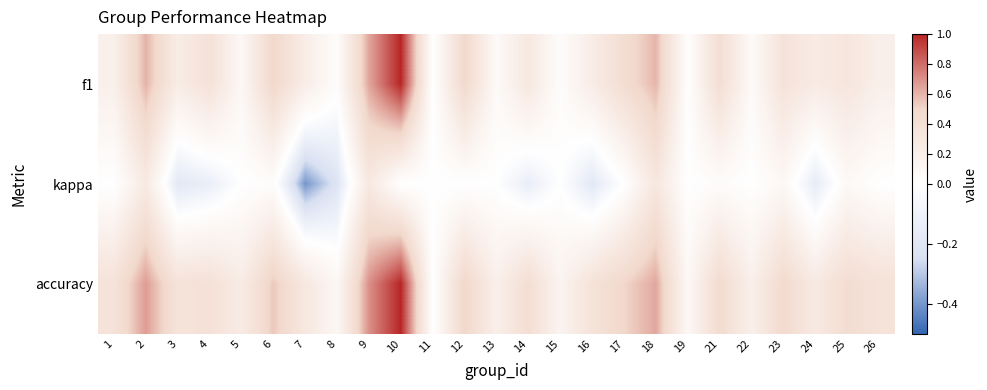

What is the greatest value displayed?

1.0